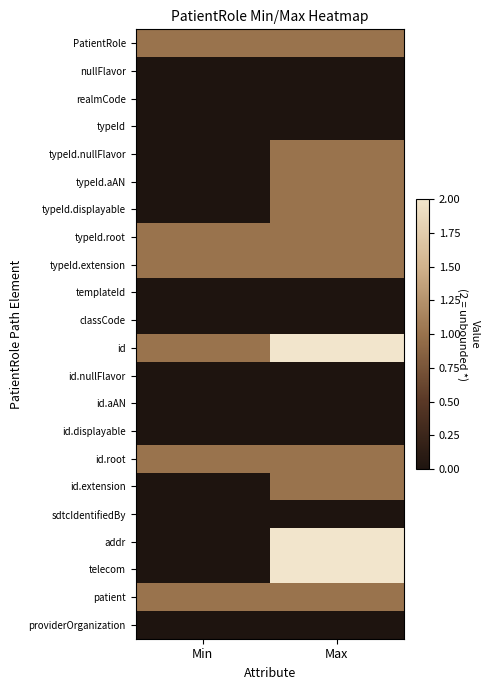

Which series has the largest range (max minus min)?

addr